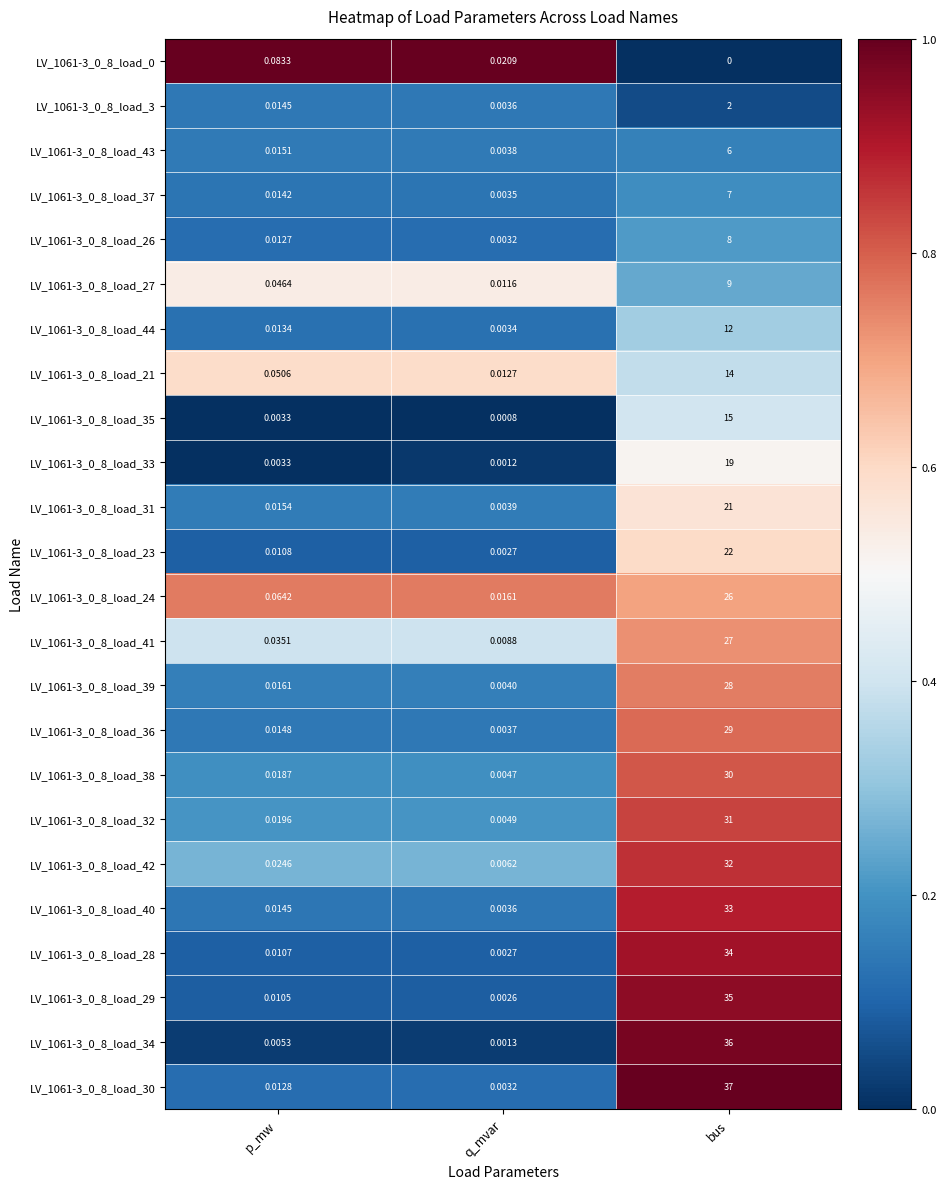

Which label corresponds to the largest value in the chart?

bus